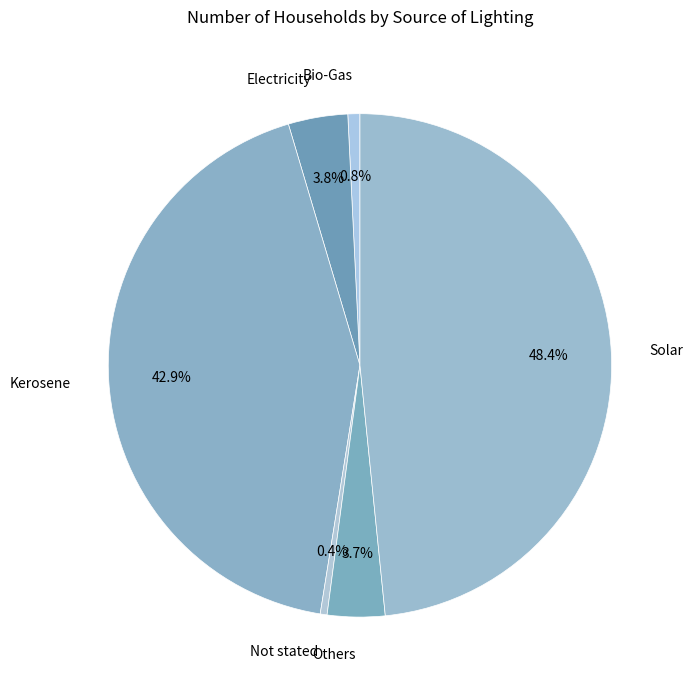

Which slice is the largest?

Solar